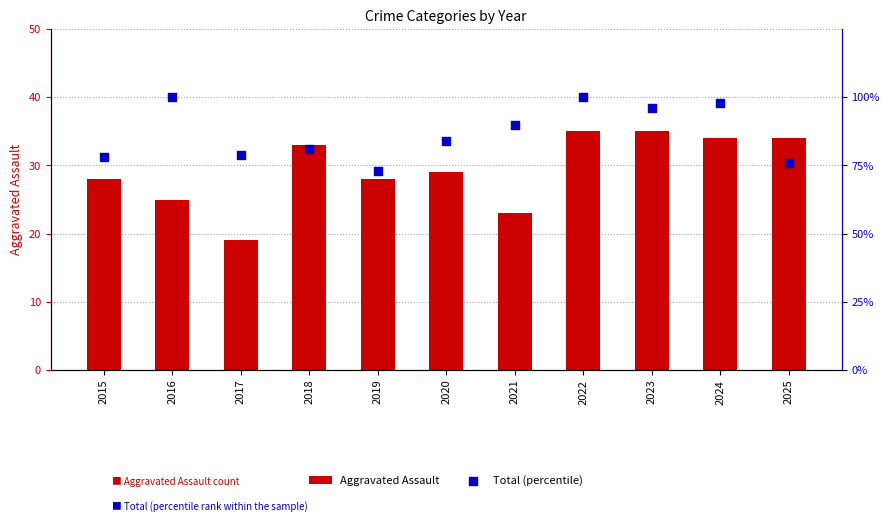

At how many categories does at least one series exceed 93?

4